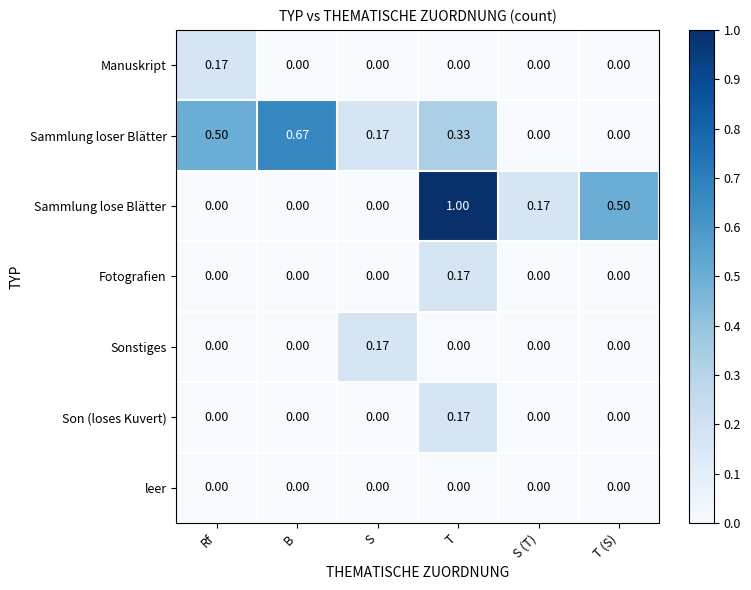

Which category has the highest value in the Sammlung lose Blätter series?

T